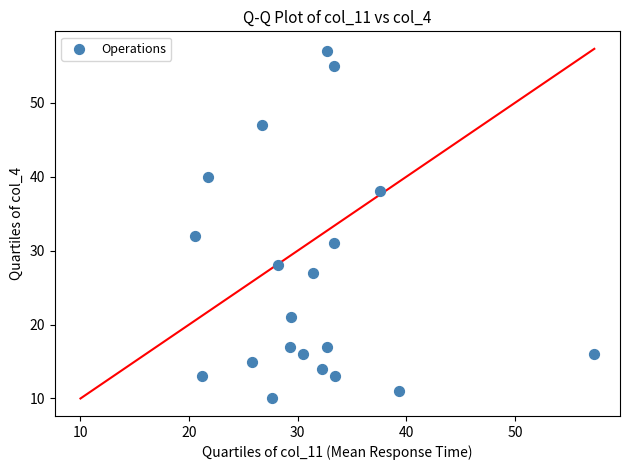

What Y value in the scatter plot is closest to 33?

32